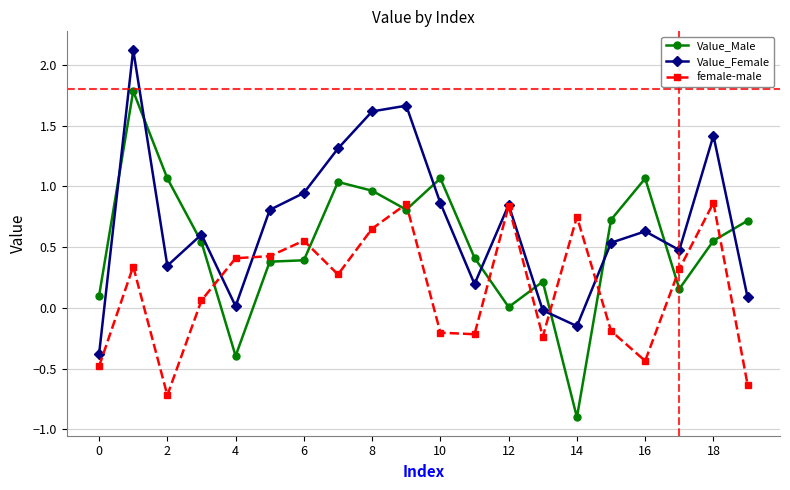

At how many categories does at least one series exceed 0?

20